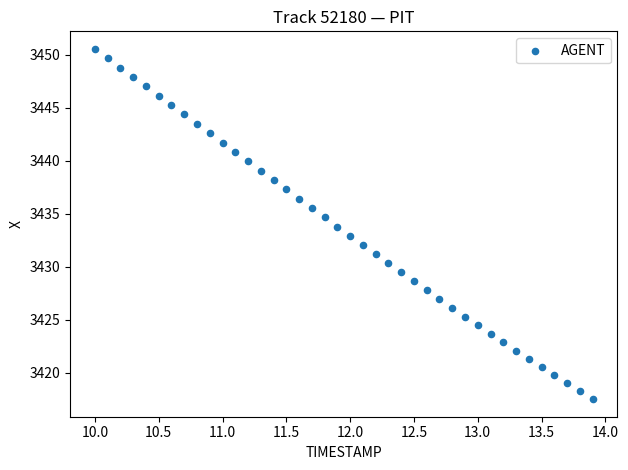

What is the range of Y values (max minus min)?

33.0